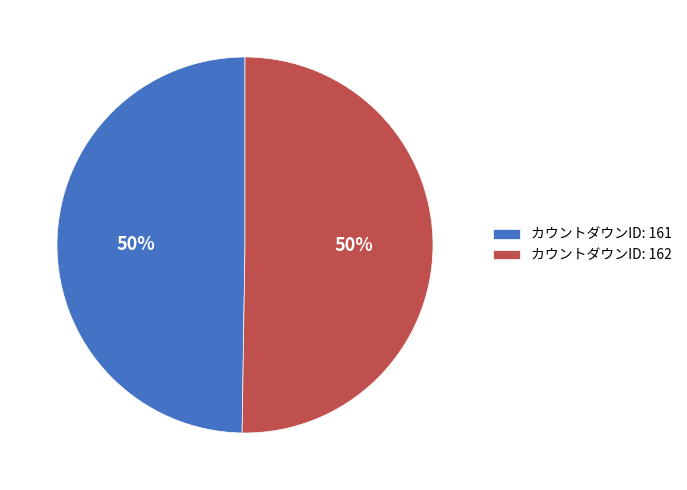

Approximately how many times larger is the value at カウントダウンID: 161 compared to カウントダウンID: 162?

1.0